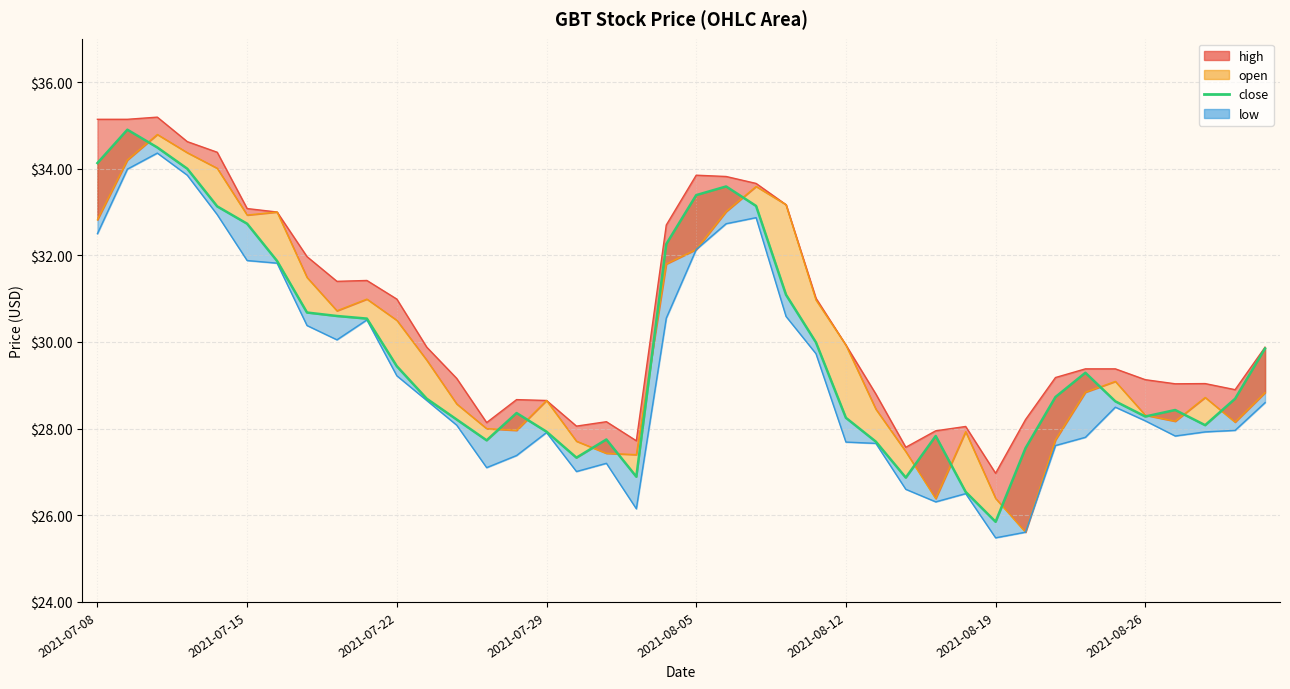

Does the chart display data point markers on the line(s)?

No